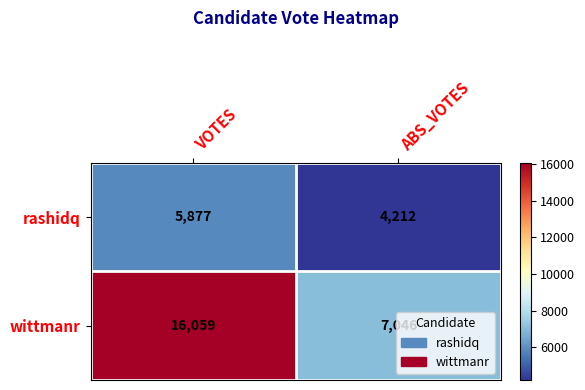

Which series has the largest total across all categories?

wittmanr